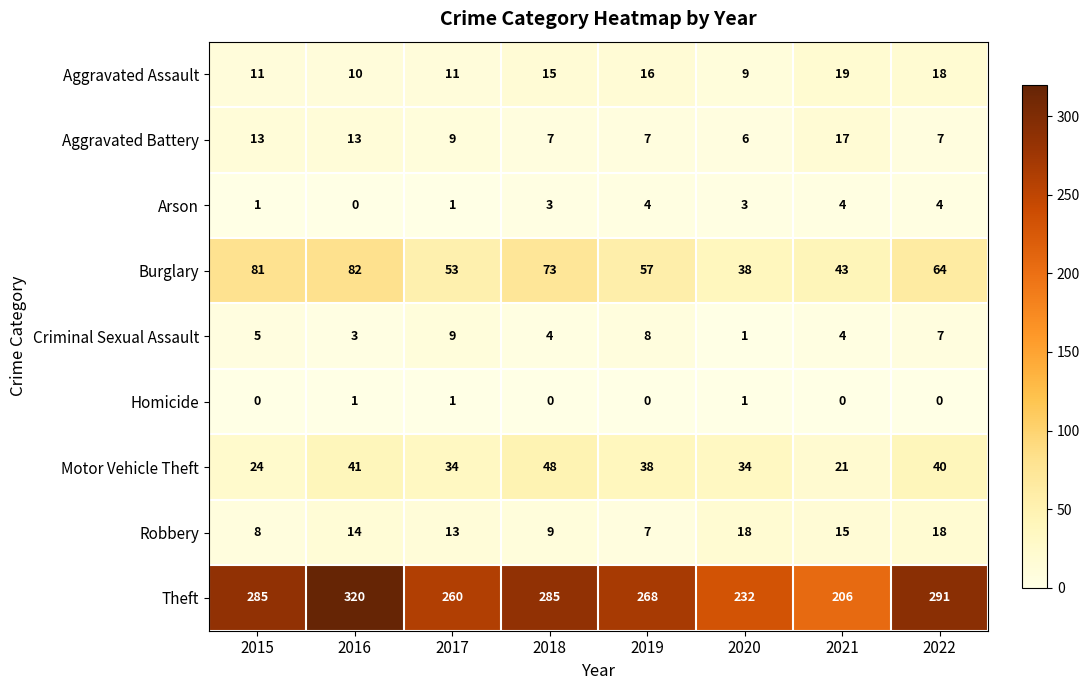

List the series in order of their peak value, highest first.

Theft, Burglary, Motor Vehicle Theft, Aggravated Assault, Robbery, Aggravated Battery, Criminal Sexual Assault, Arson, Homicide